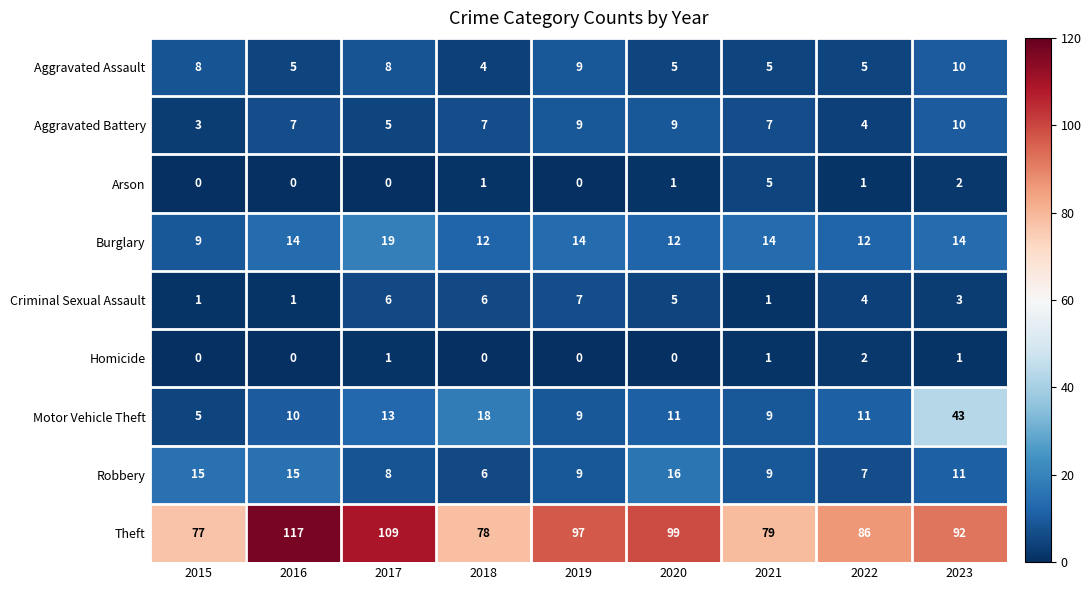

The value of Theft at 2017 is 109. True or false?

True